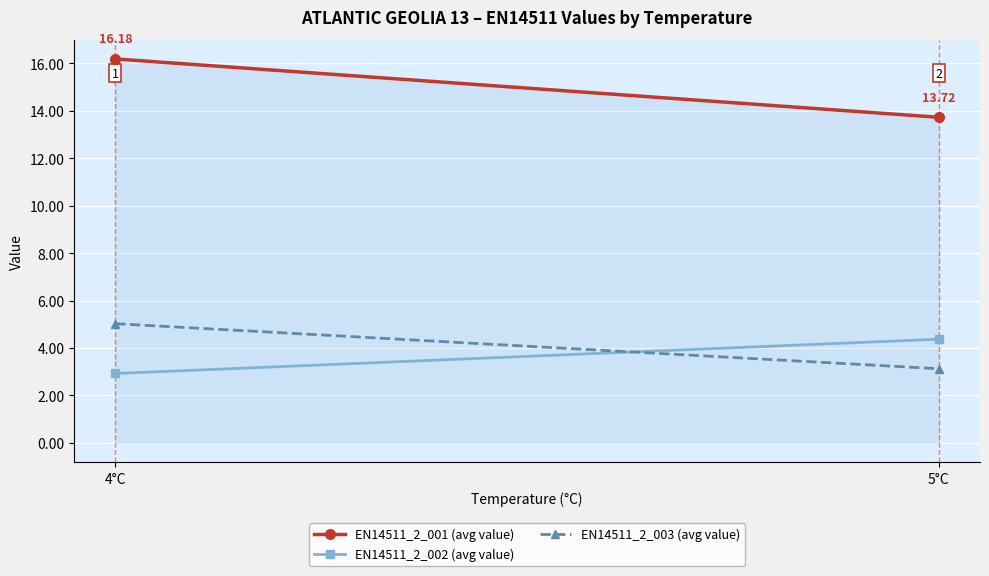

At how many categories does at least one series exceed 4?

2